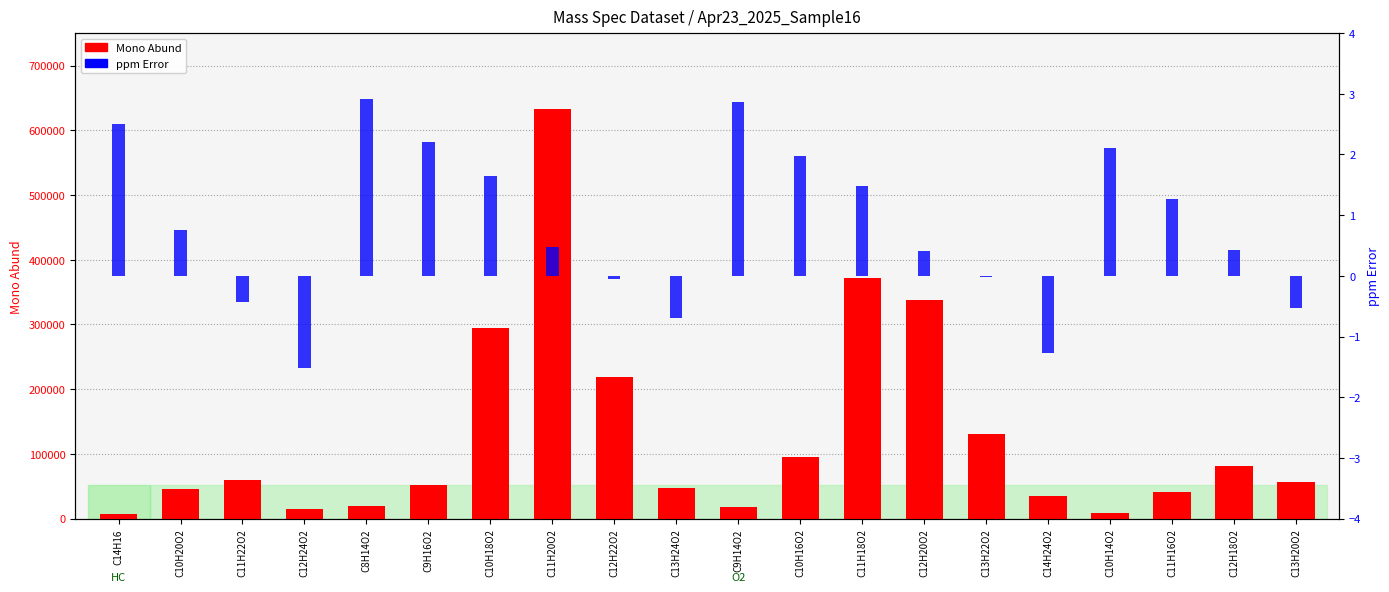

What is the value of the ppm Error bar at the 7th from the left?

1.6